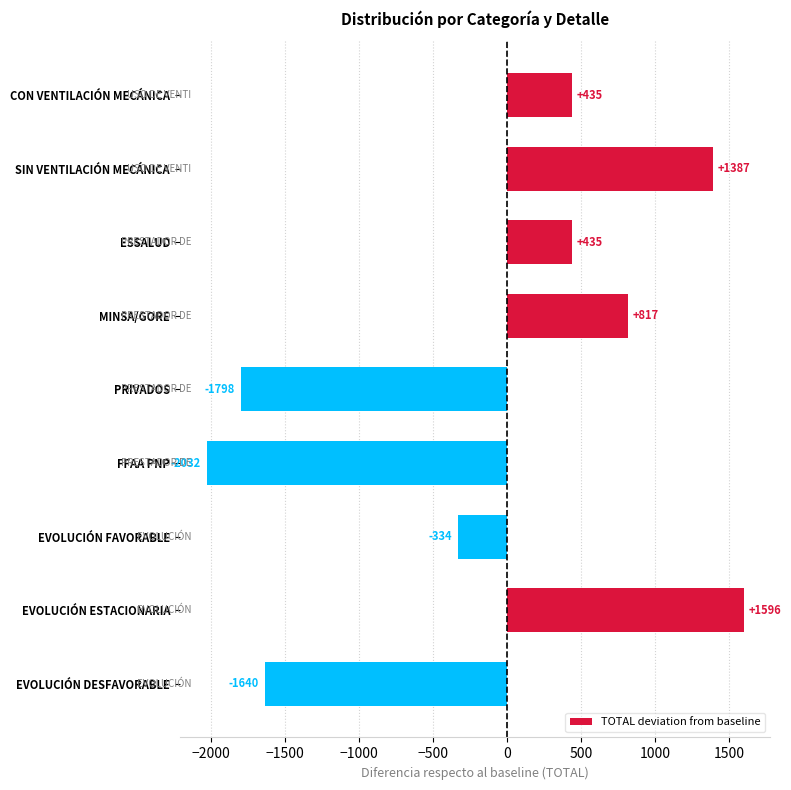

Reading top to bottom, list all the values displayed in this chart.

435	1387	435	817	-1798	-2032	-334	1596	-1640